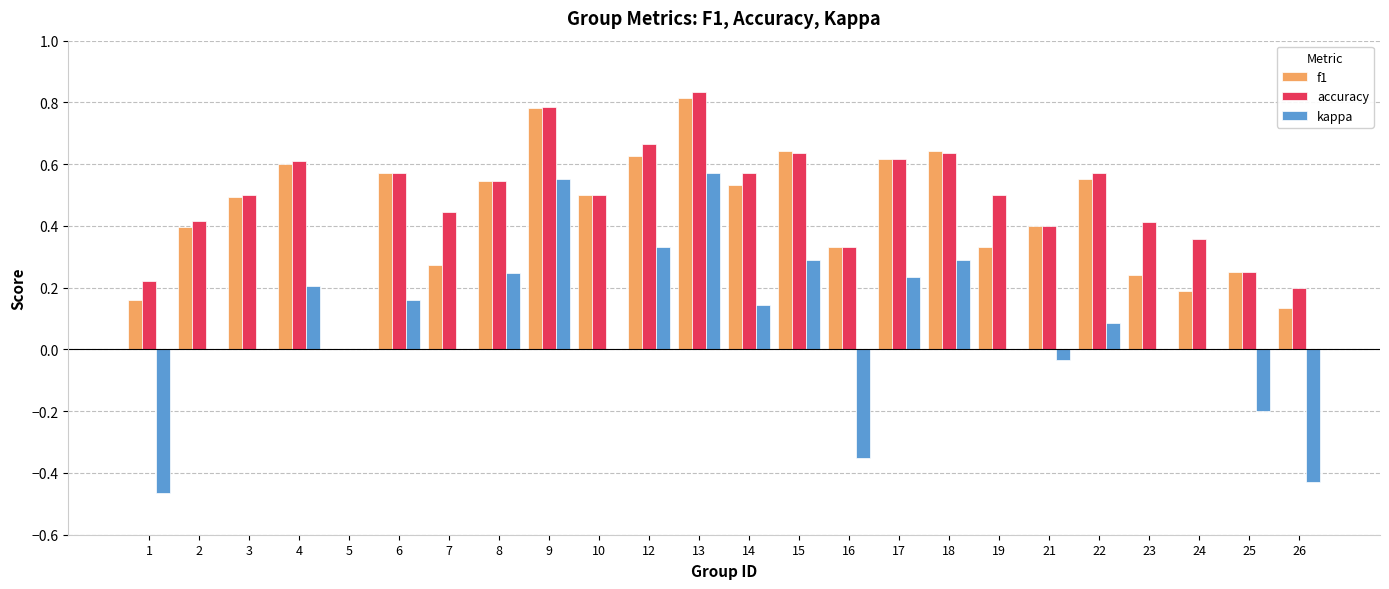

What is the sum of all f1 values?

10.6